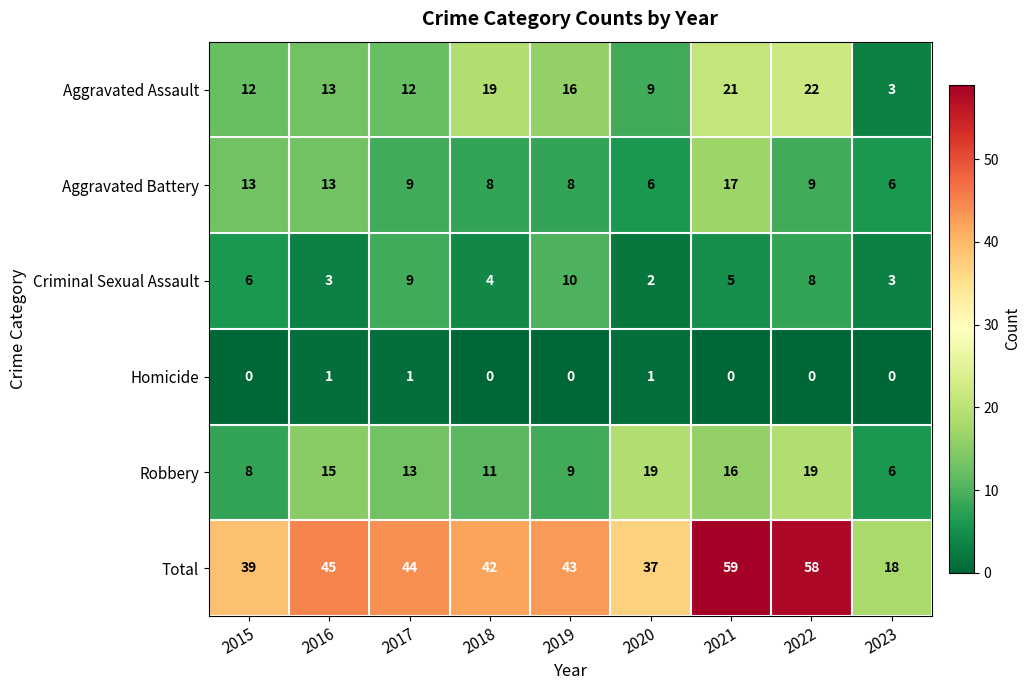

Between 2017 and 2018, which series saw the biggest shift?

Aggravated Assault